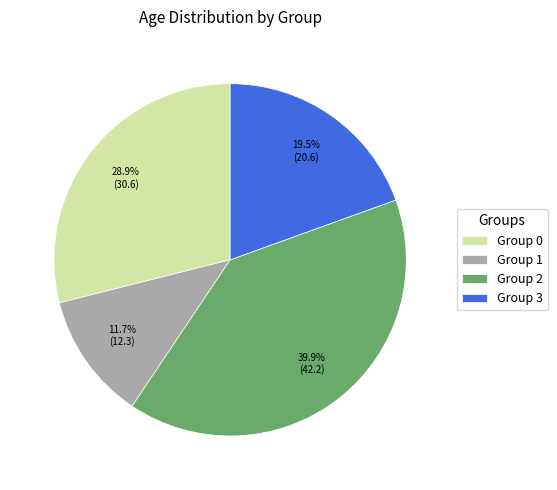

Approximately how many times larger is the value at Group 3 compared to Group 2?

0.5